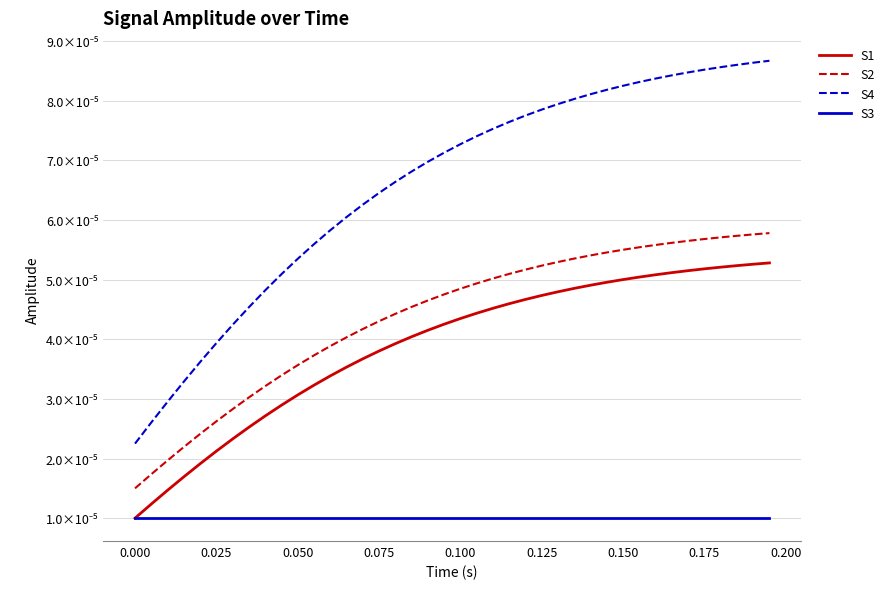

True or false: S2 has more than 0 interior local peaks.

False